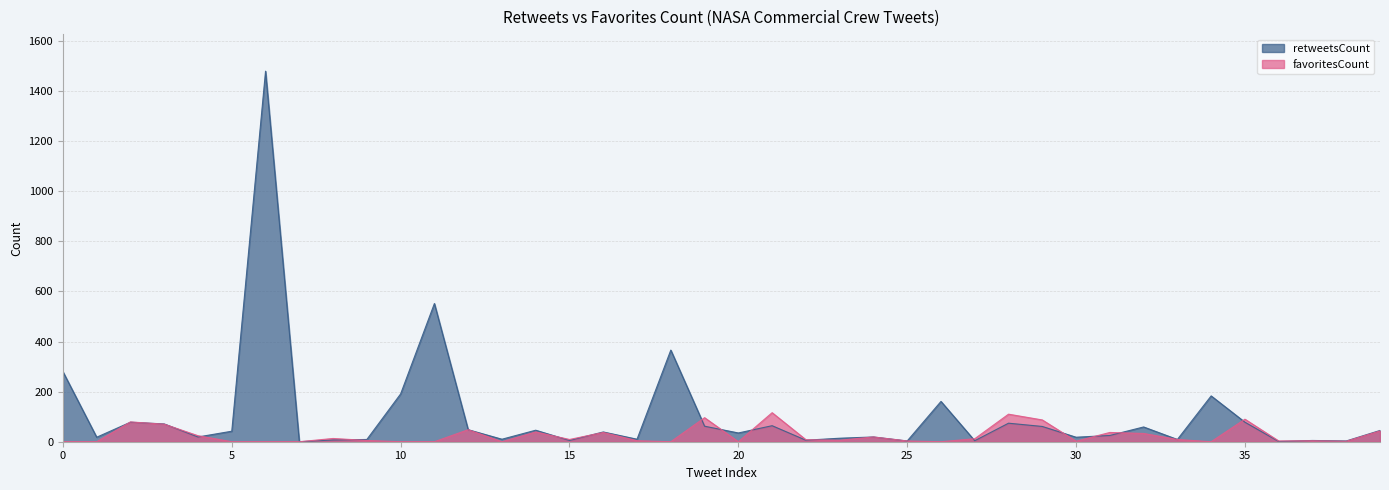

How many data points in retweetsCount are less than 39?

20